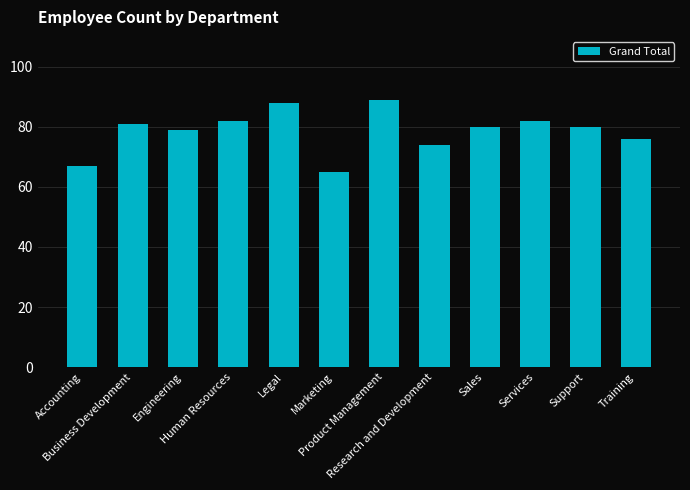

Is it true that the value at Services is 52?

False